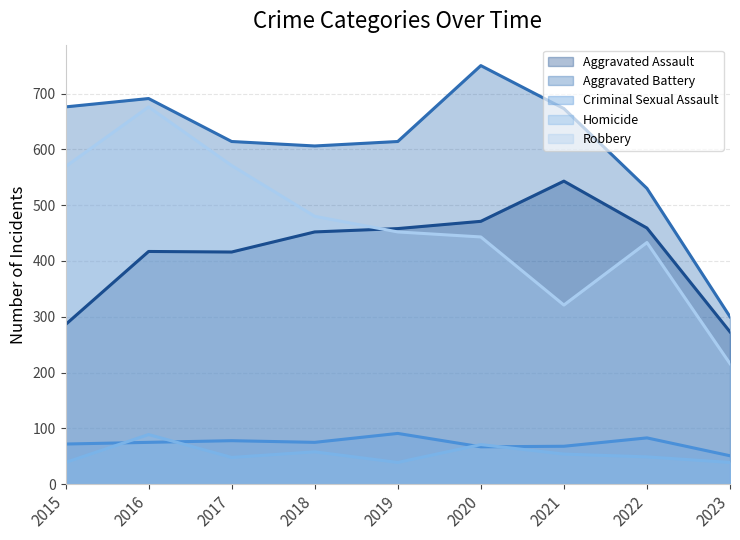

What value does the Robbery series have at 2017, to the nearest 50?

550